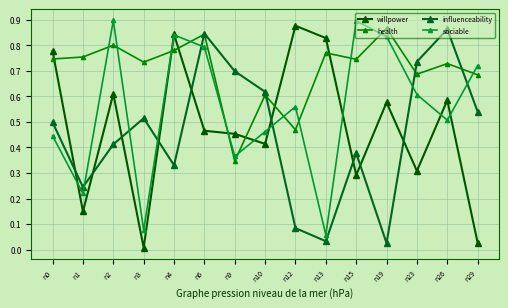

After their last crossing, which series has the higher values: health or willpower?

health